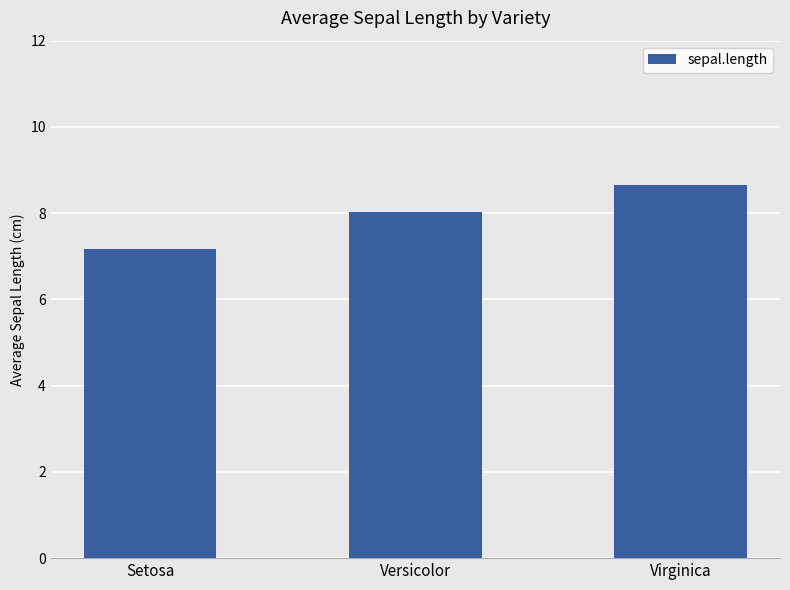

Between Setosa and Versicolor, which is larger?

Versicolor